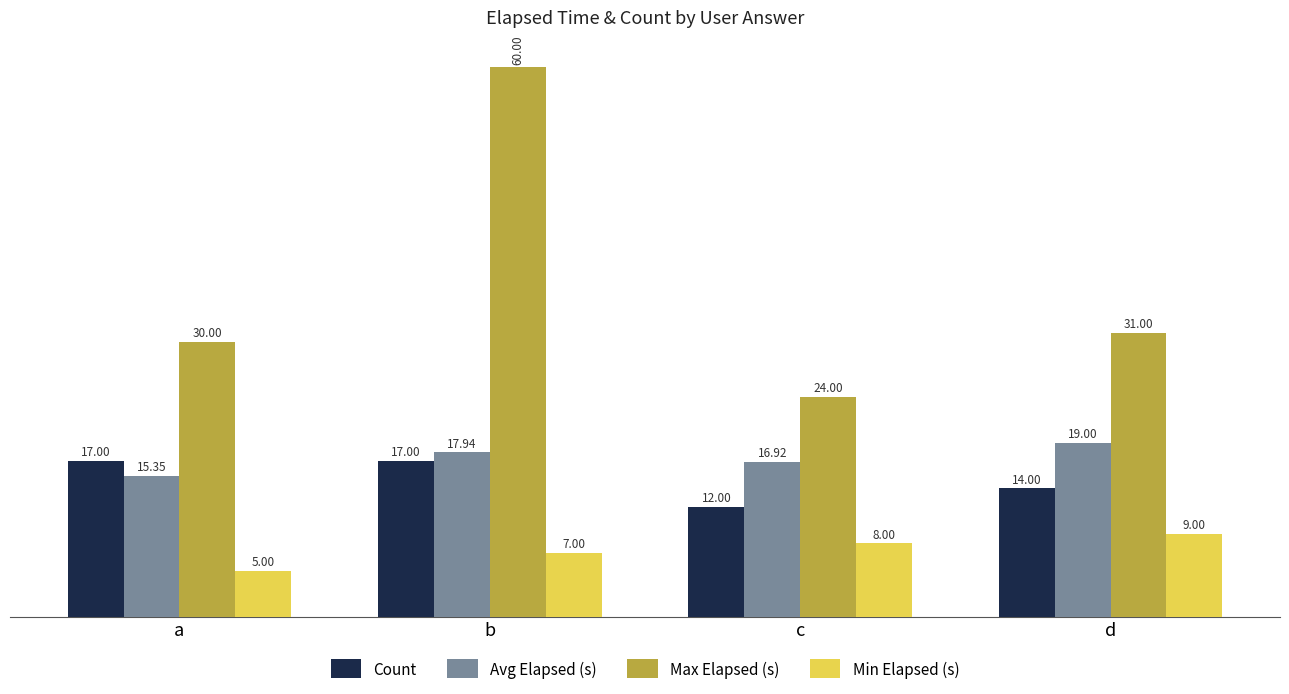

Count the Count values in the range 14 to 17.

3